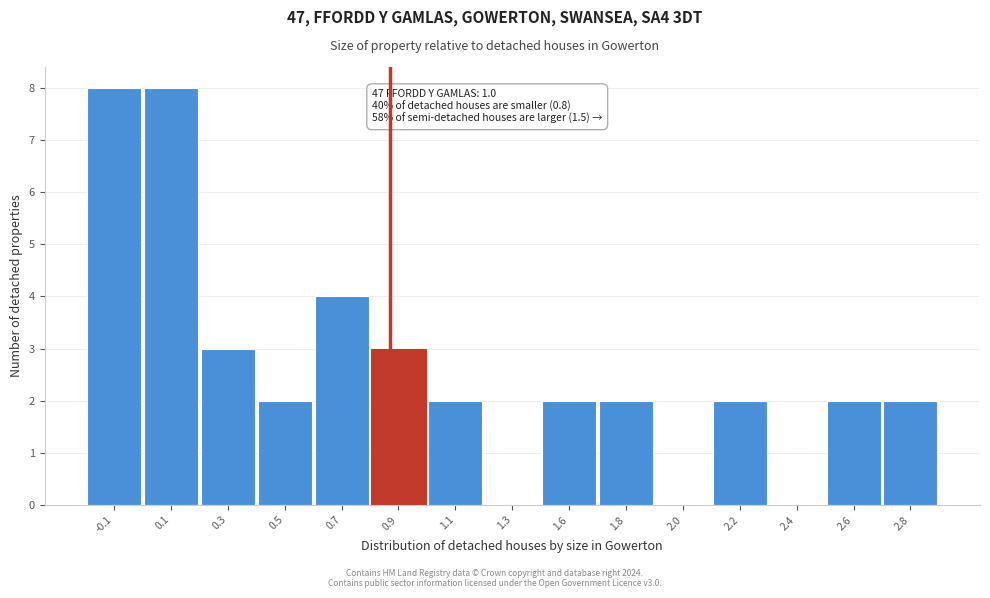

Reading left to right, what are all the values shown in this chart?

-0.1=8	0.1=8	0.3=3	0.5=2	0.7=4	0.9=3	1.1=2	1.3=0	1.6=2	1.8=2	2.0=0	2.2=2	2.4=0	2.6=2	2.8=2